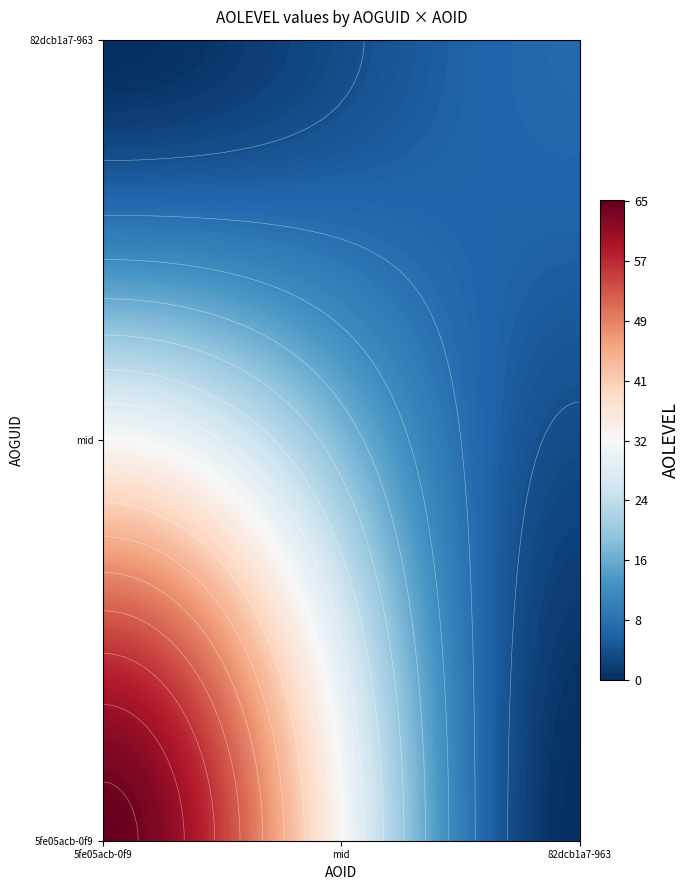

What is the total value across all series at 5fe05acb-0f9c-4687-8d30-001e7363db9b?

65